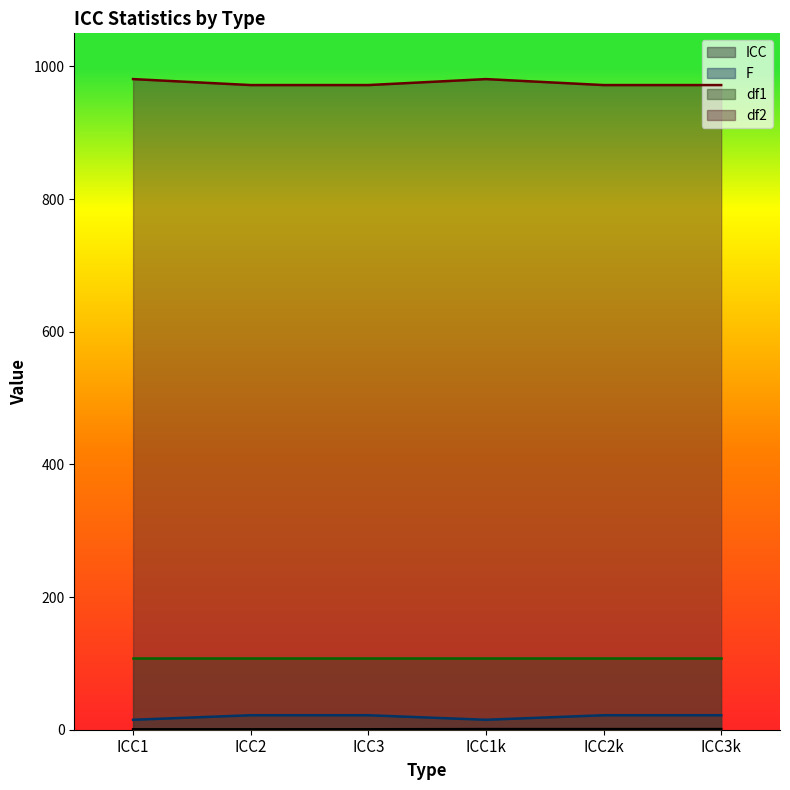

True or false: df1 and df2 cross at least once.

False